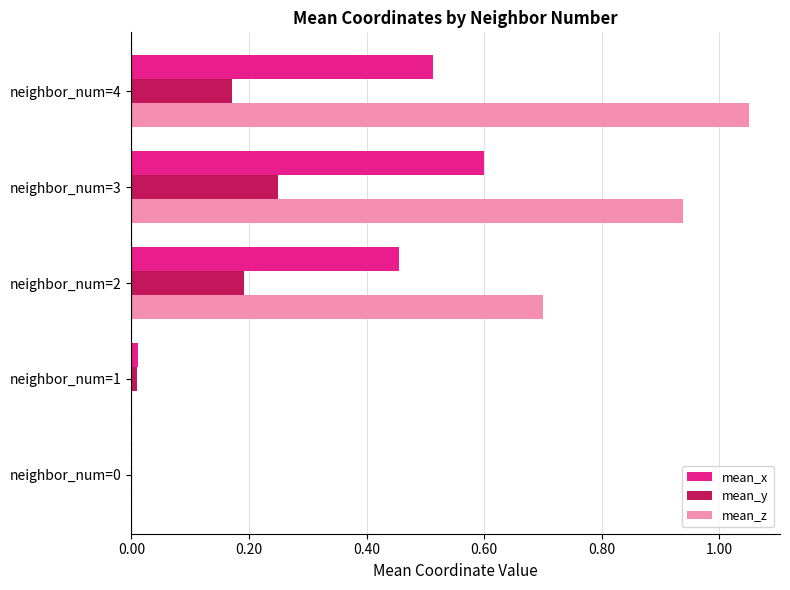

What is the total value across all series at neighbor_num=3?

1.8